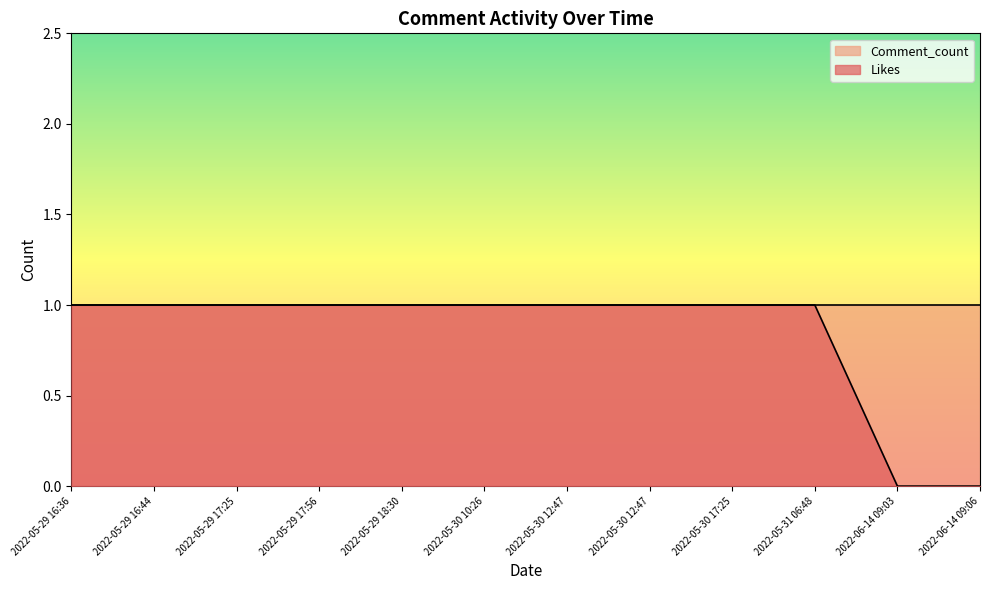

True or false: the data has more than 1 interior local peaks.

False